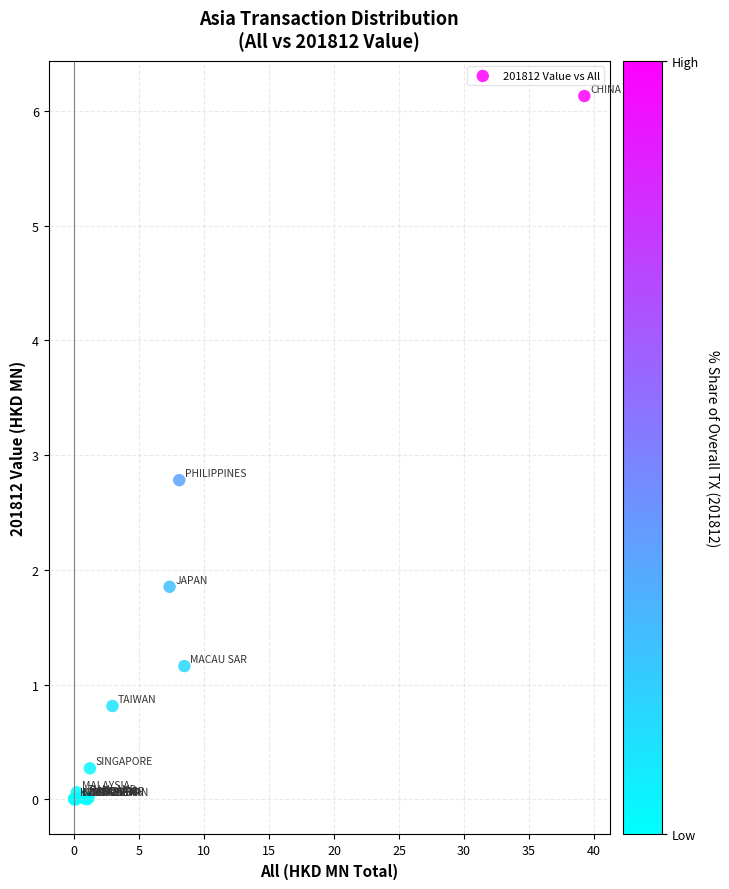

What Y value in the scatter plot is closest to 3?

2.8